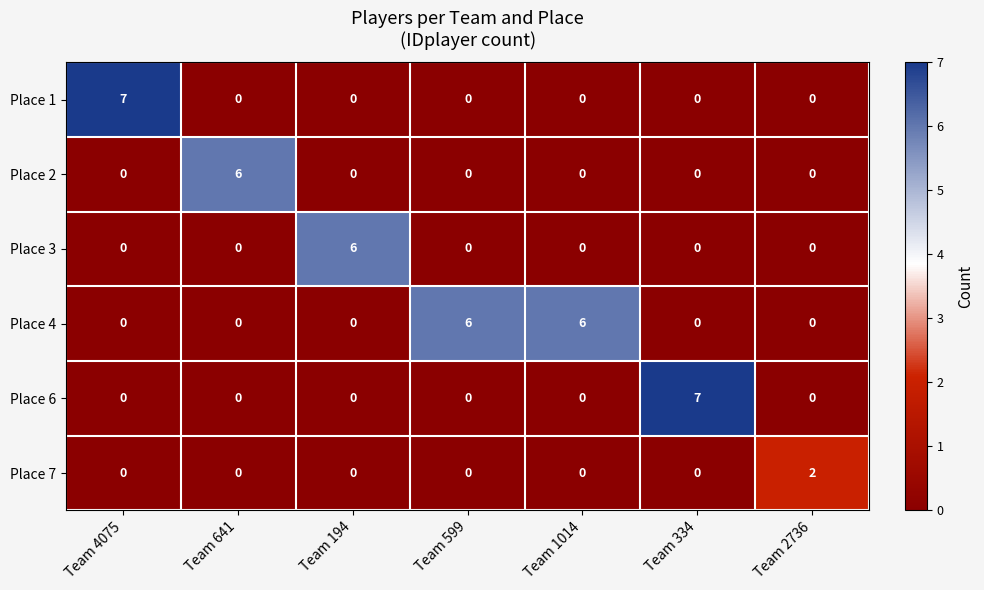

How many data points in Place 7 are above 0?

1